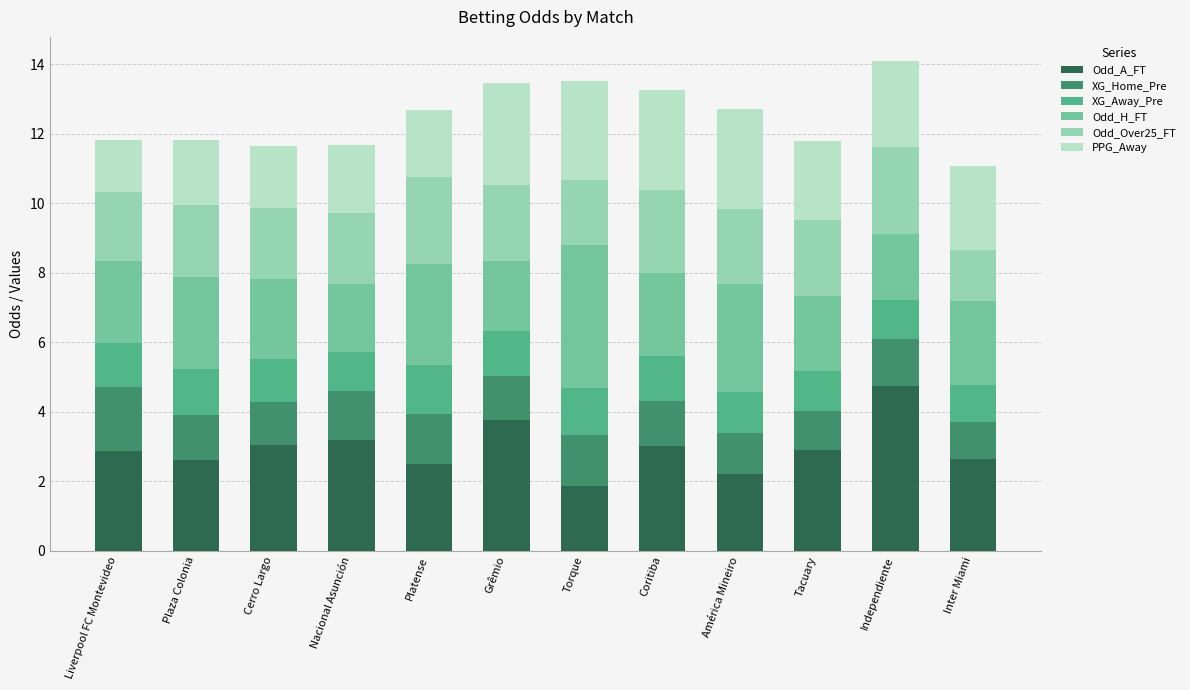

What is the total value across all series at Grêmio?

13.5